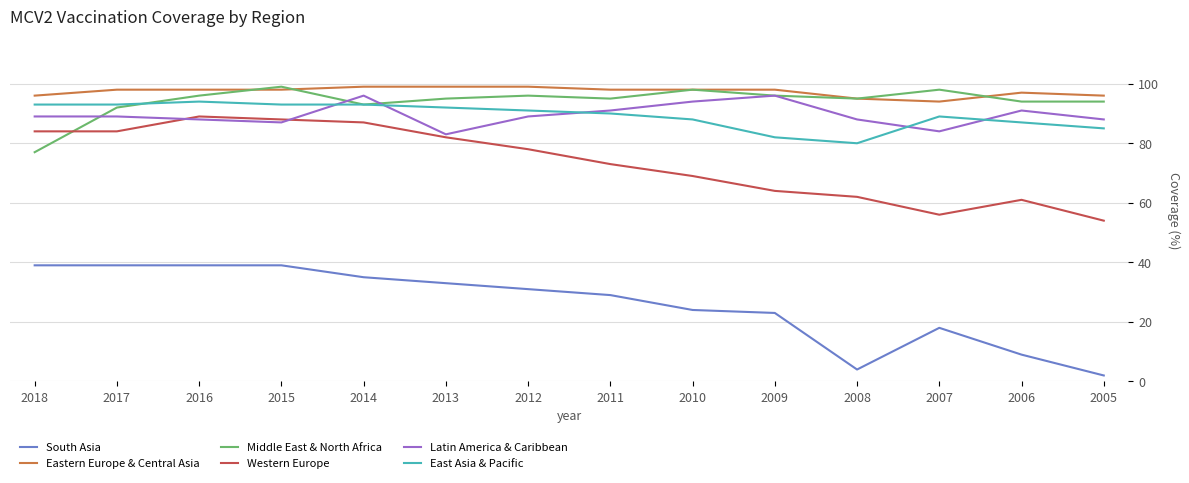

True or false: East Asia & Pacific has a value of 91 at 2012.

True